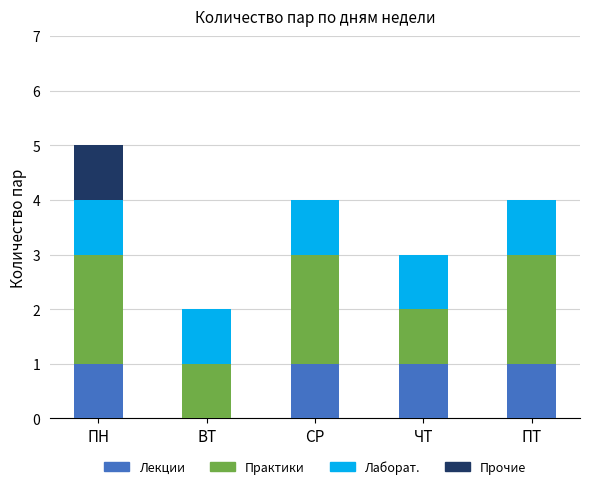

Is it true that Лекции equals 1 at ПТ?

True